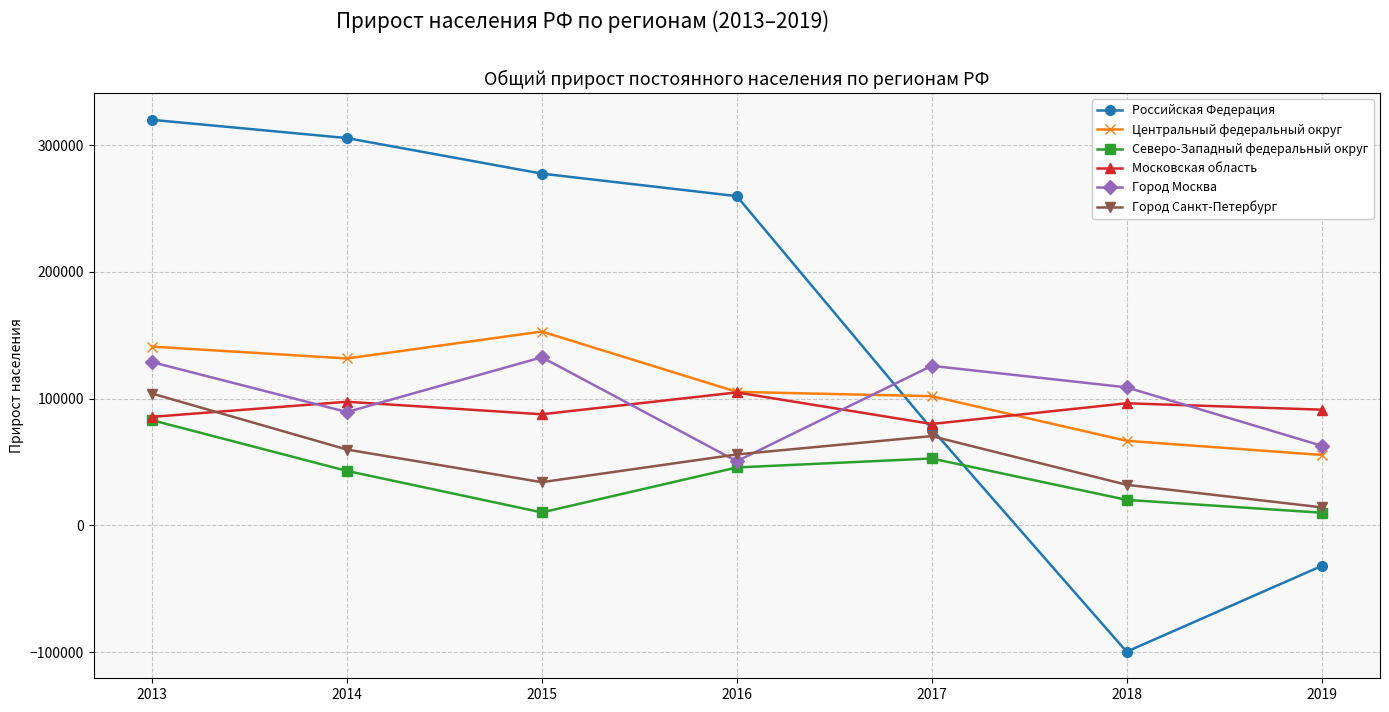

At which label does Московская область reach its minimum?

2017